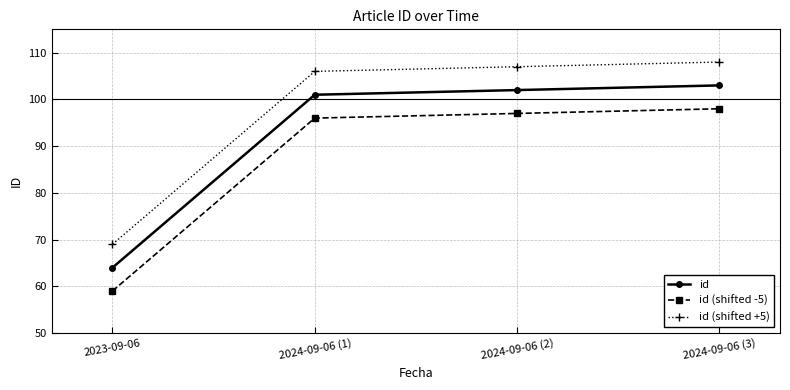

Which label corresponds to the smallest value in the chart?

2023-09-06